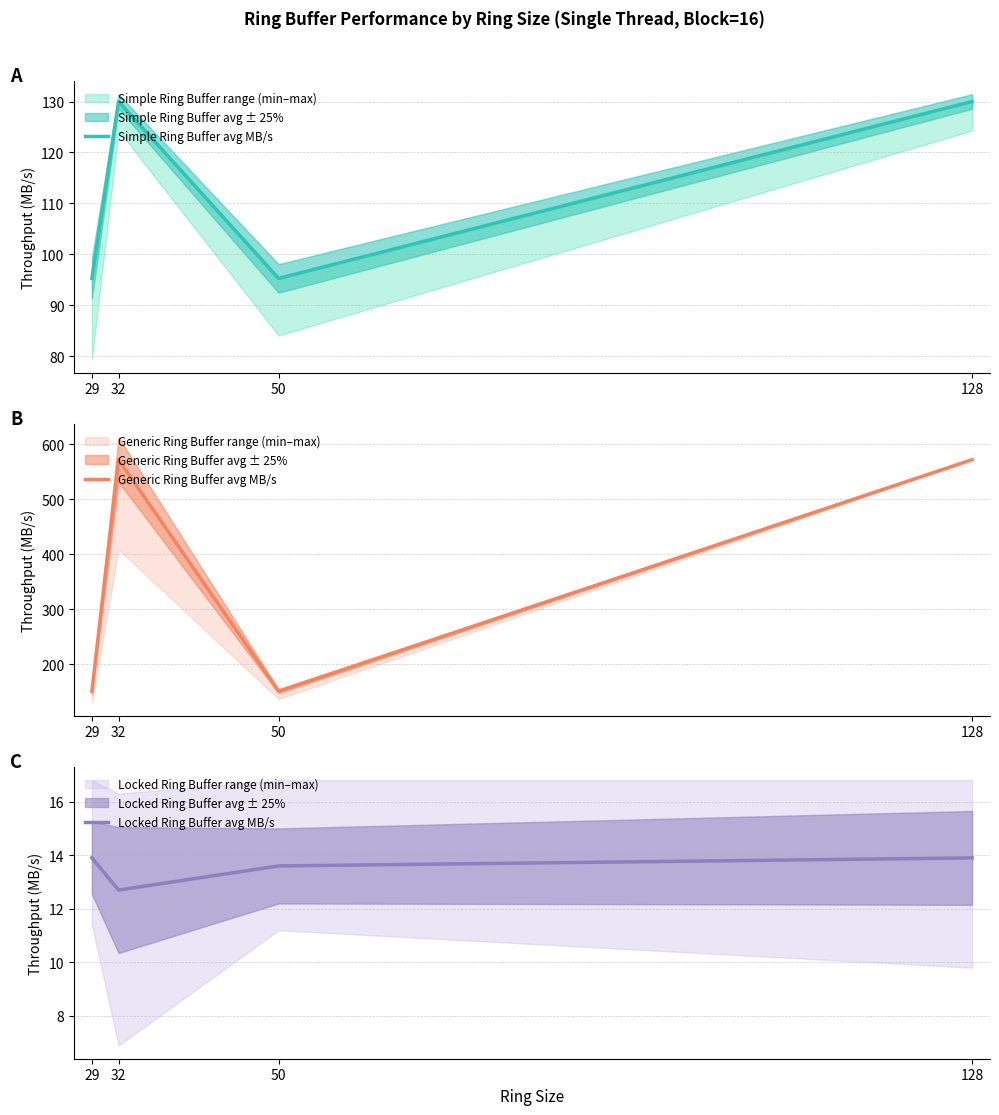

What is the smallest value displayed?

12.7